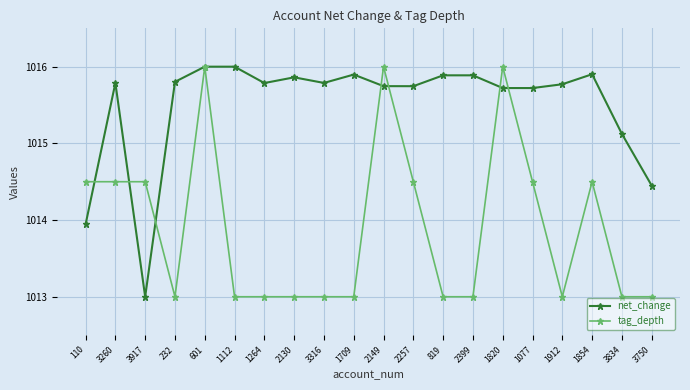

At which label does net_change first exceed 1015?

3260